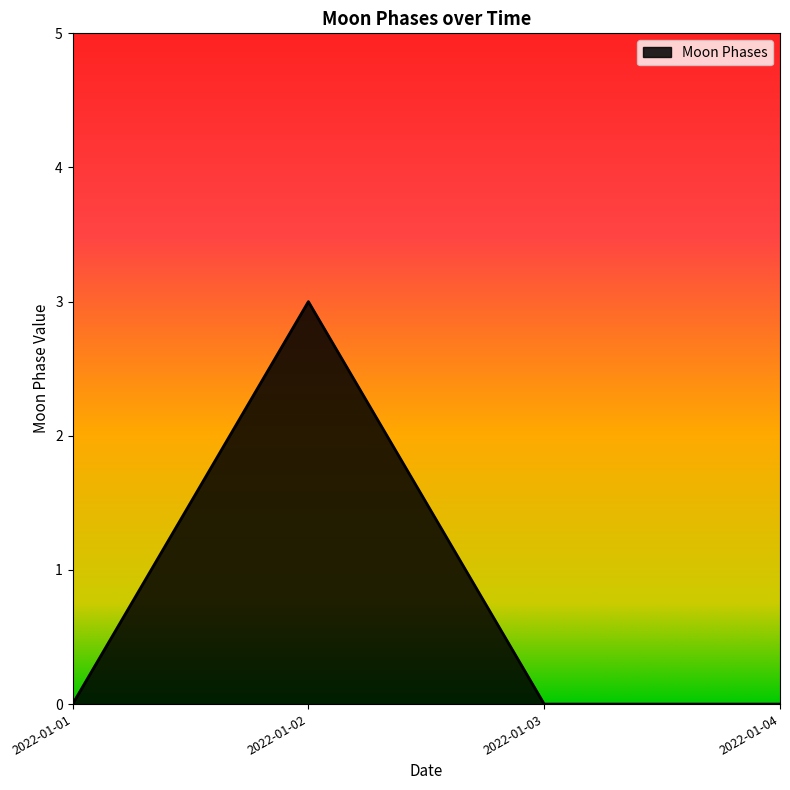

How many interior local peaks (higher than both neighbors) does the data have?

1